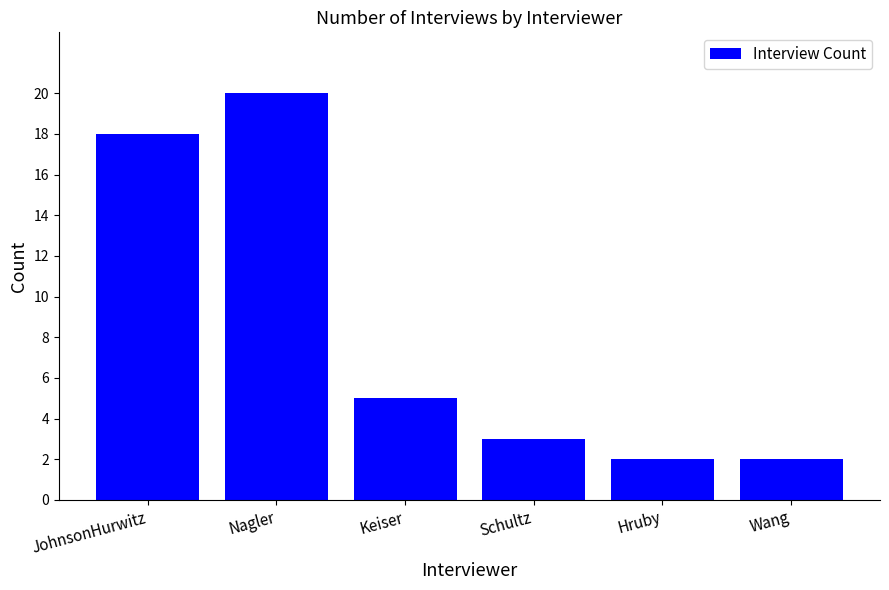

What is the greatest value displayed?

20